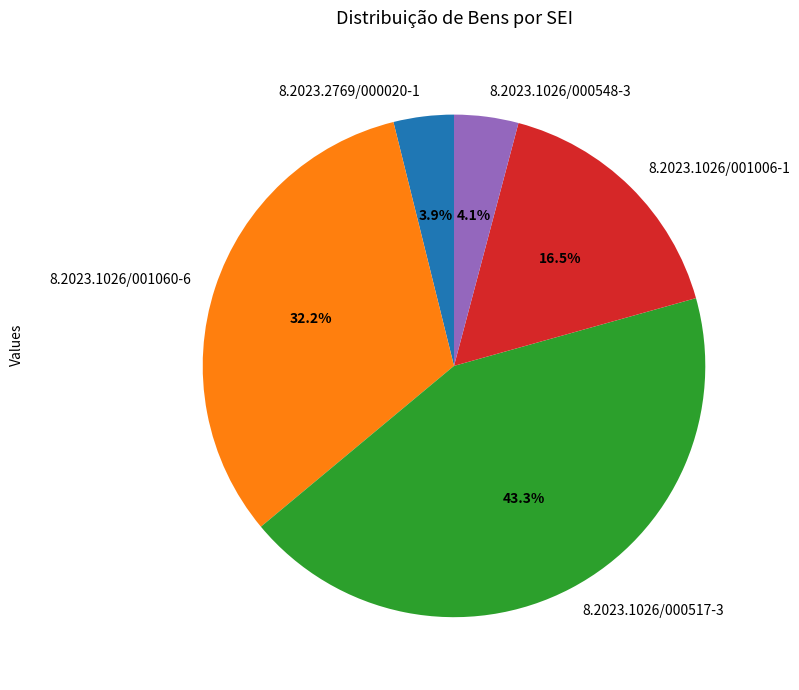

Is it true that 8.2023.1026/001006-1 is 2% of the pie?

False